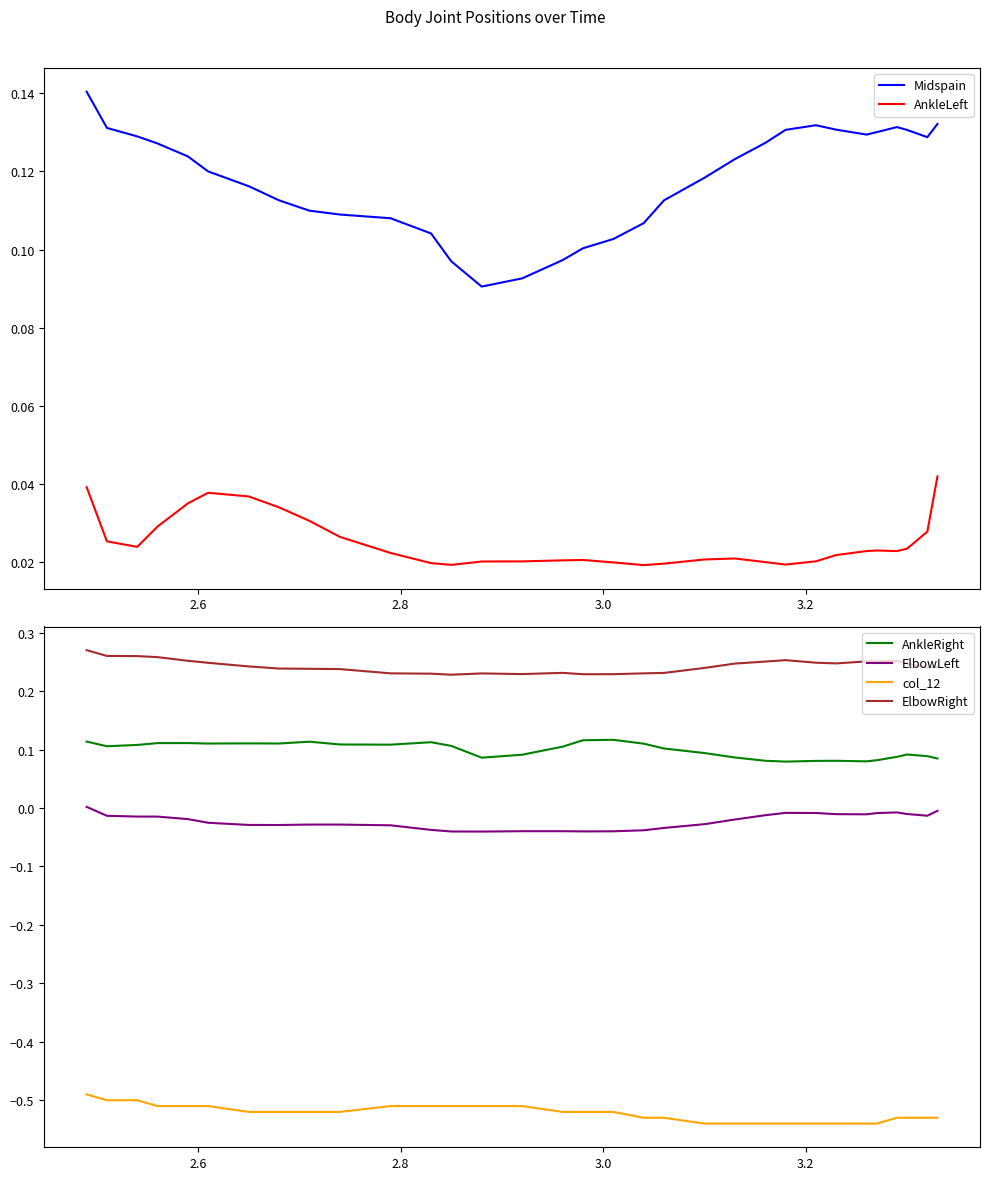

What is the value of the Midspain point at the 13th from the left?

0.1